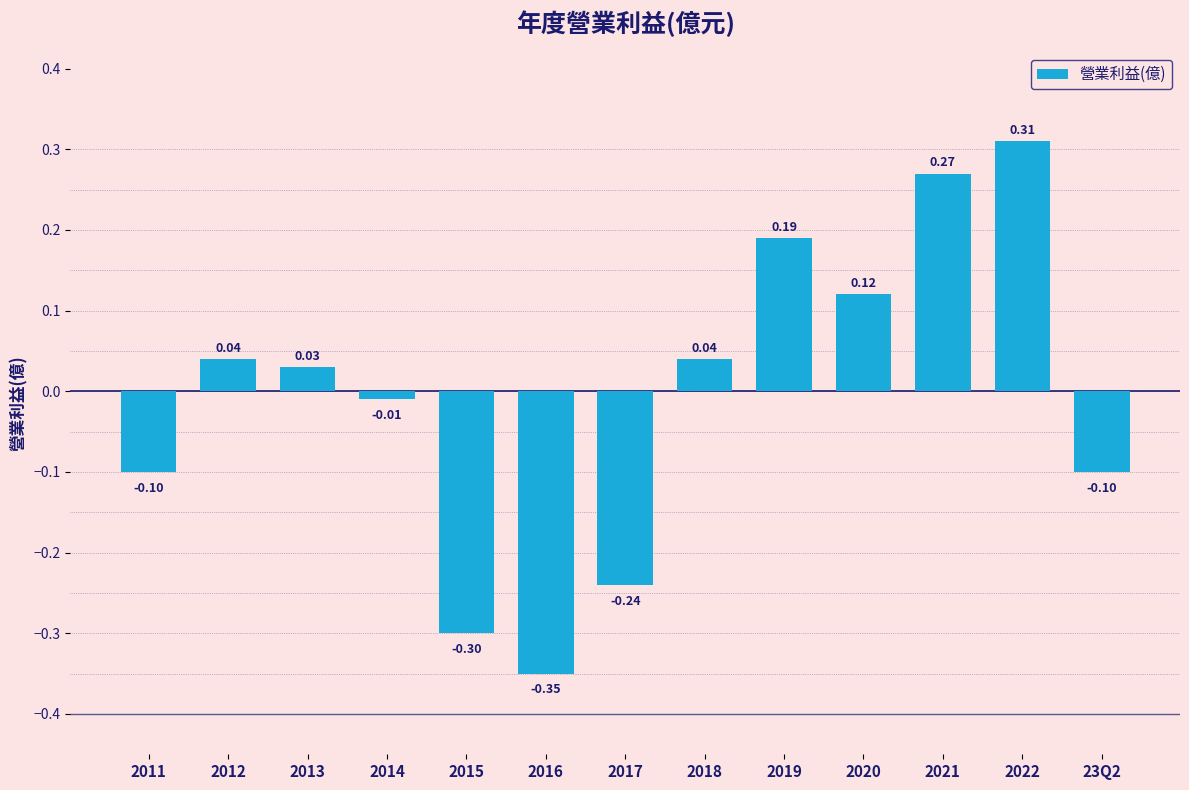

Read the value at 2011.

-0.1